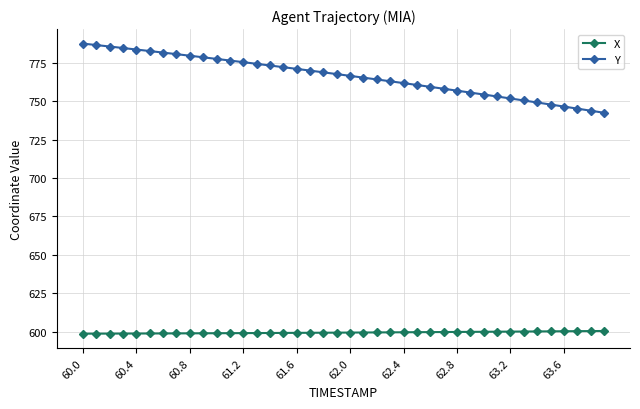

How many data points does each series have?

40